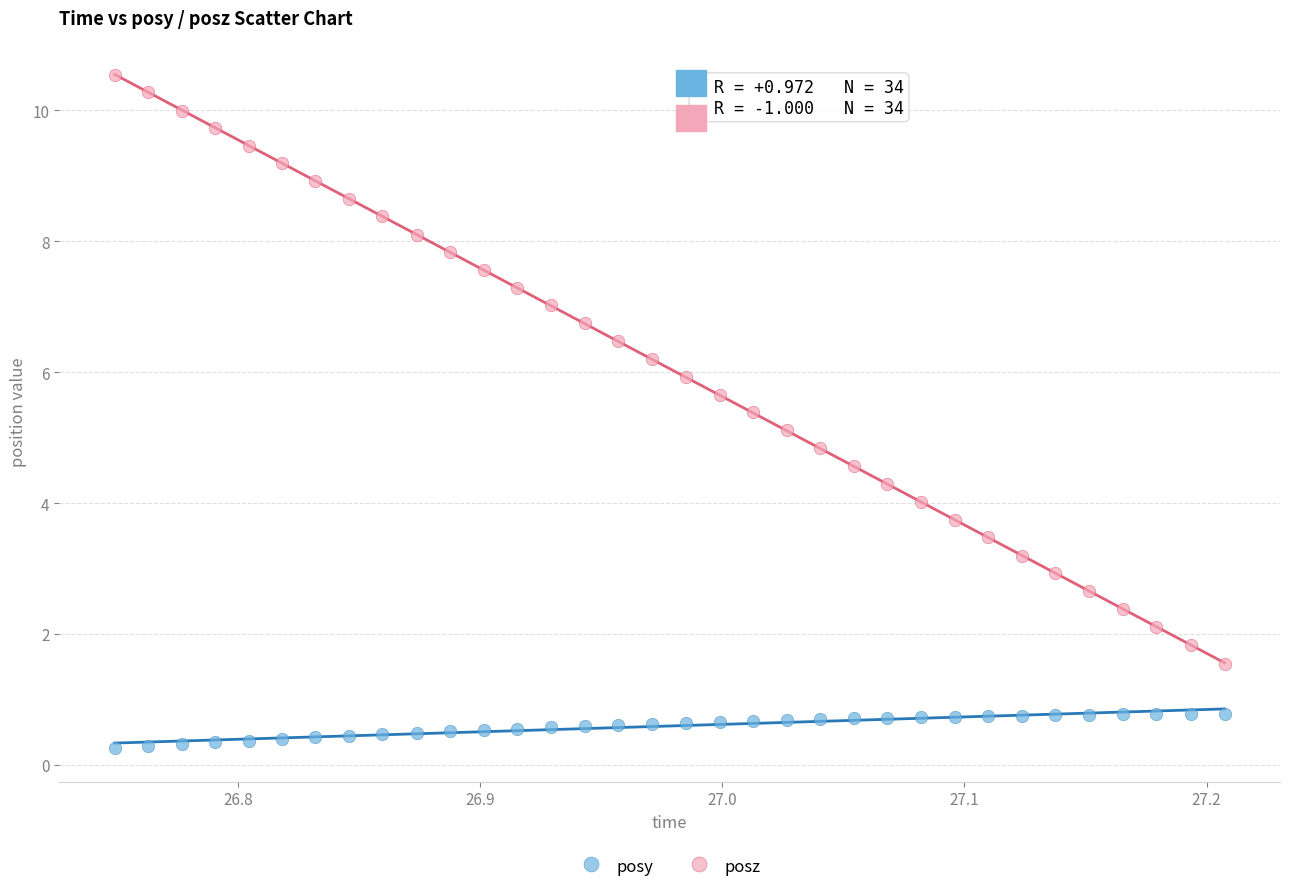

Which series has the largest Y range (max minus min)?

posz